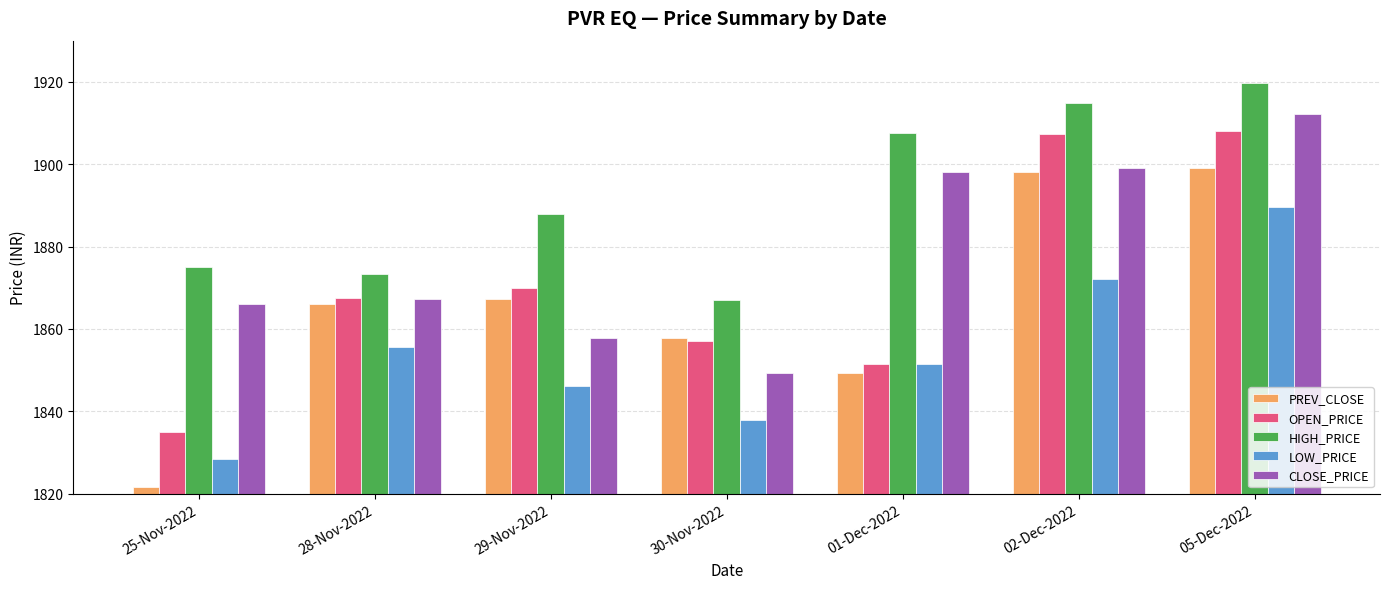

The value of LOW_PRICE at 29-Nov-2022 is 2896.1. True or false?

False